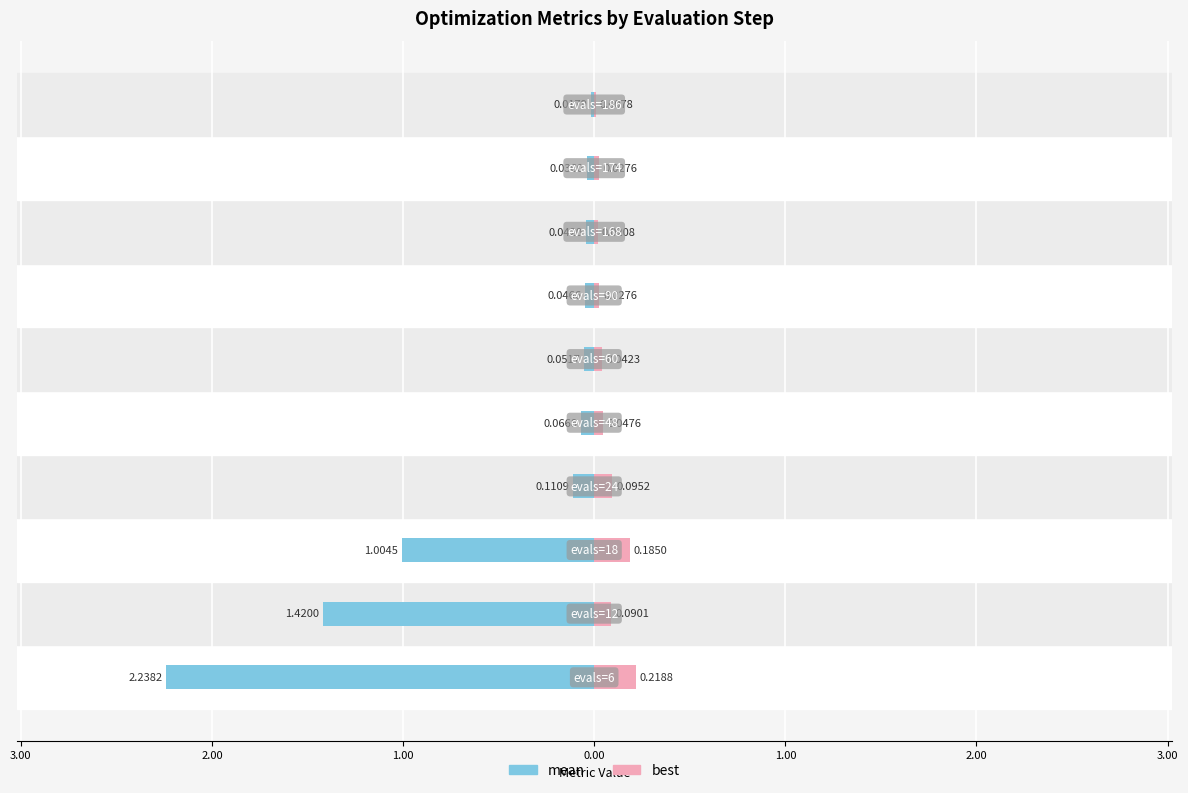

Is the value of best at 9 greater than the value of mean at 4.00?

Yes